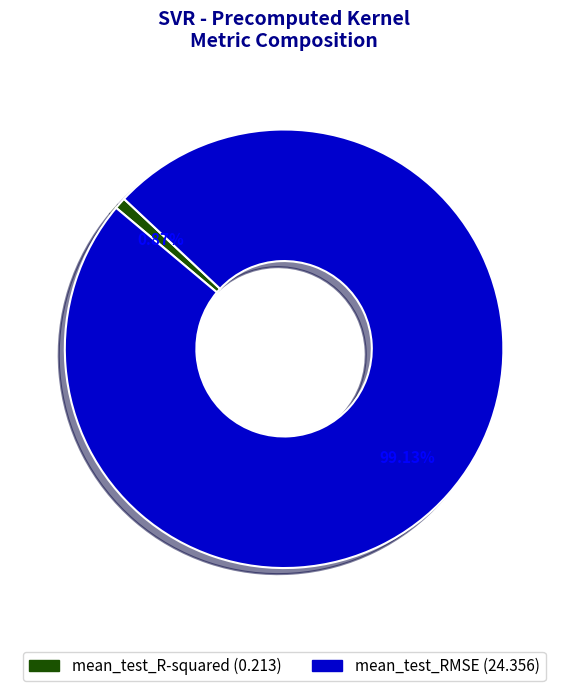

Which slice is the largest?

mean_test_RMSE